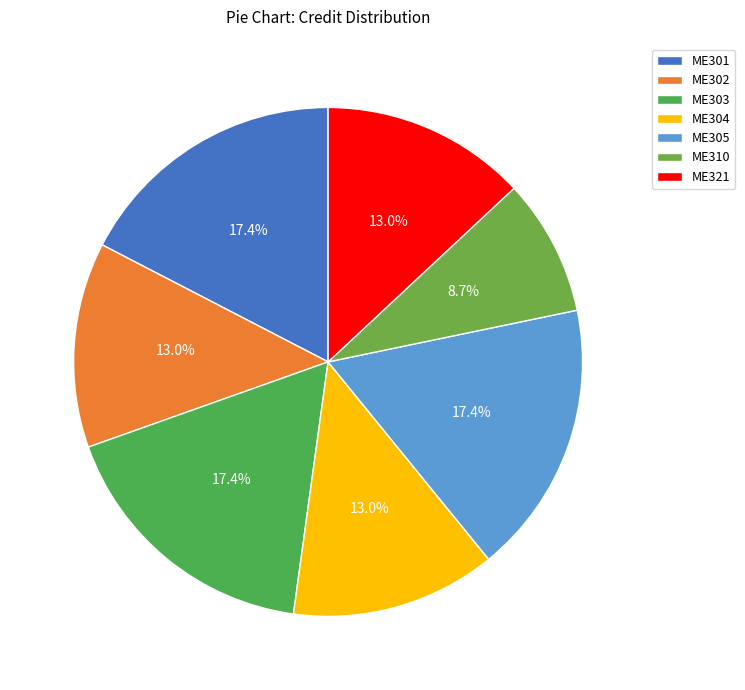

To the nearest percent, what is the difference between the ME304 and ME301 slice percentages?

4%